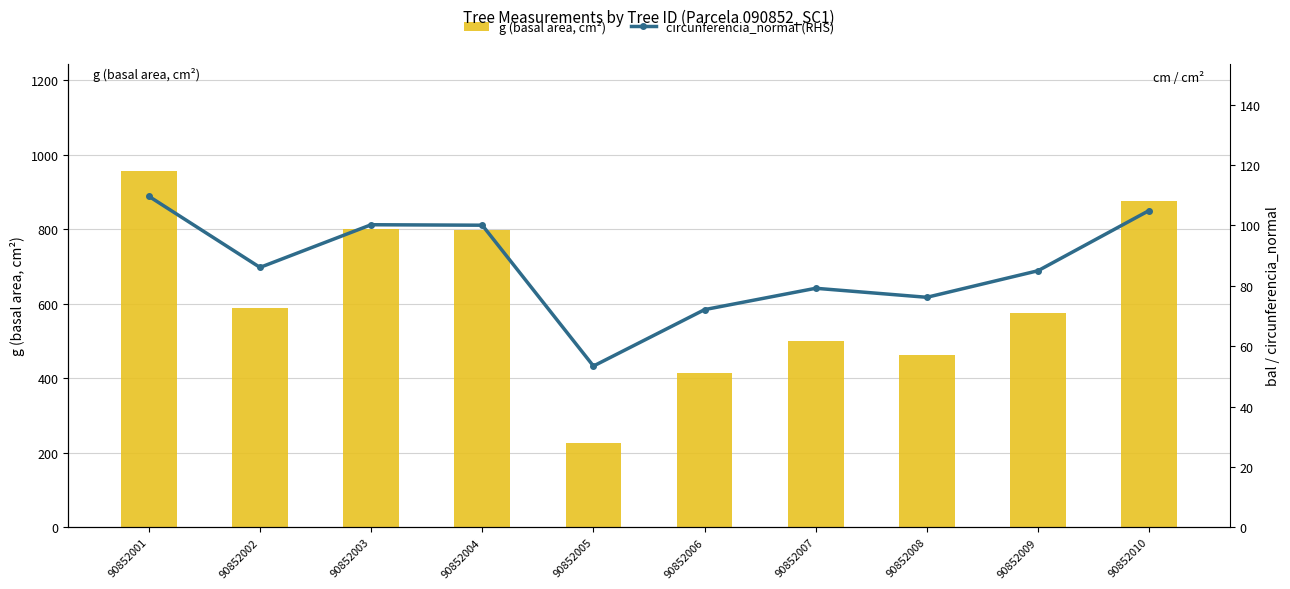

Where is circunferencia_normal (RHS) nearest to the value 81?

90852007